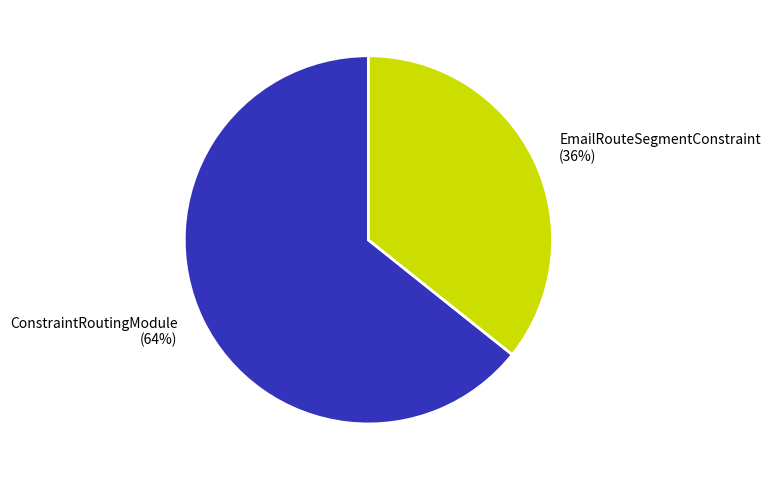

Which slice is the smallest?

EmailRouteSegmentConstraint